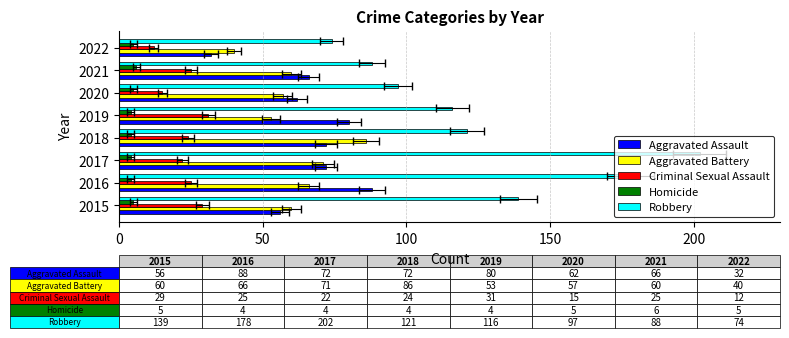

Which series has the largest total across all categories?

Robbery